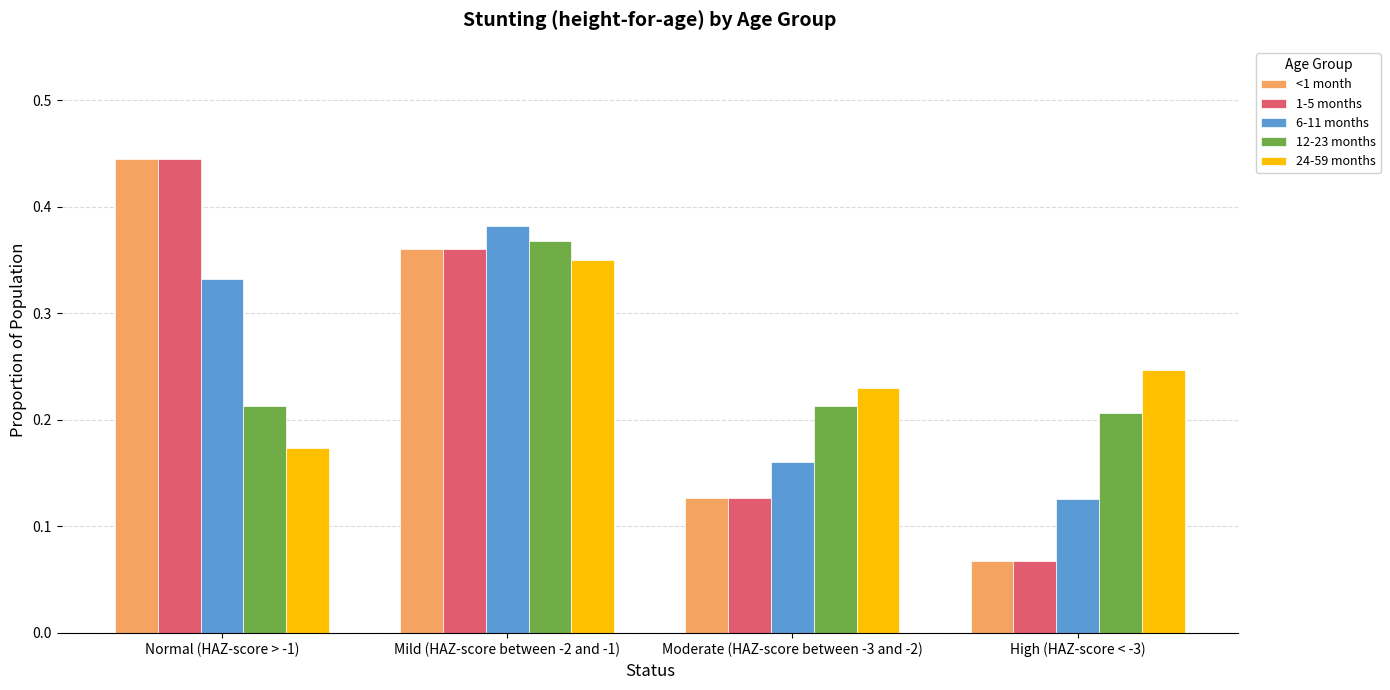

At which label does 24-59 months reach its peak?

Mild (HAZ-score between -2 and -1)